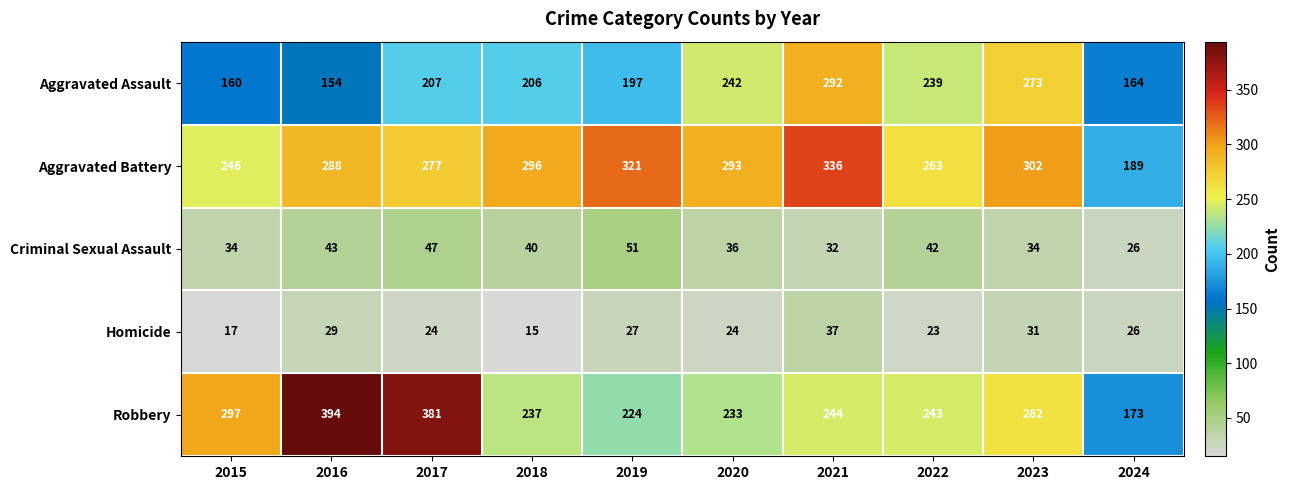

At 2021, list the series in order from smallest to largest.

Criminal Sexual Assault, Homicide, Robbery, Aggravated Assault, Aggravated Battery